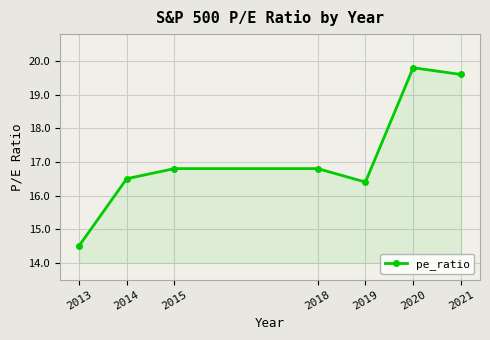

How many categories are shown in the chart?

7